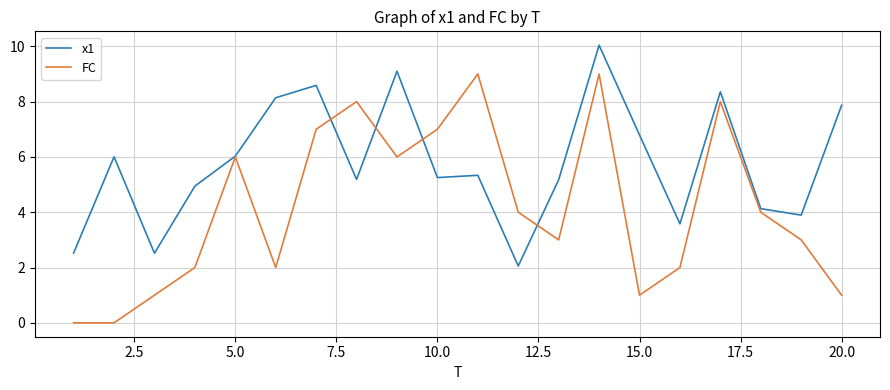

Which series has the largest range (max minus min)?

FC